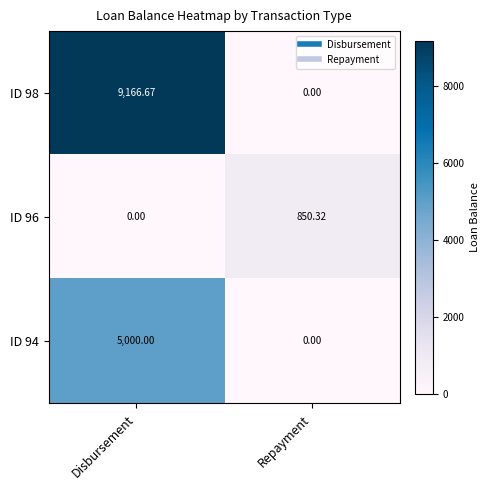

At which label is ID 96 closest to 425?

Disbursement